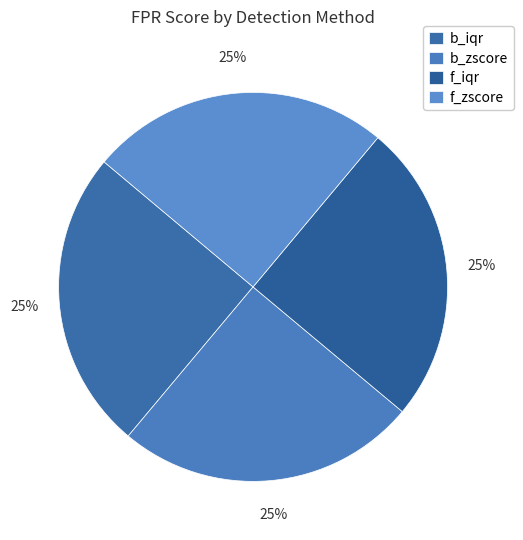

To the nearest percent, what portion does b_zscore represent?

25%